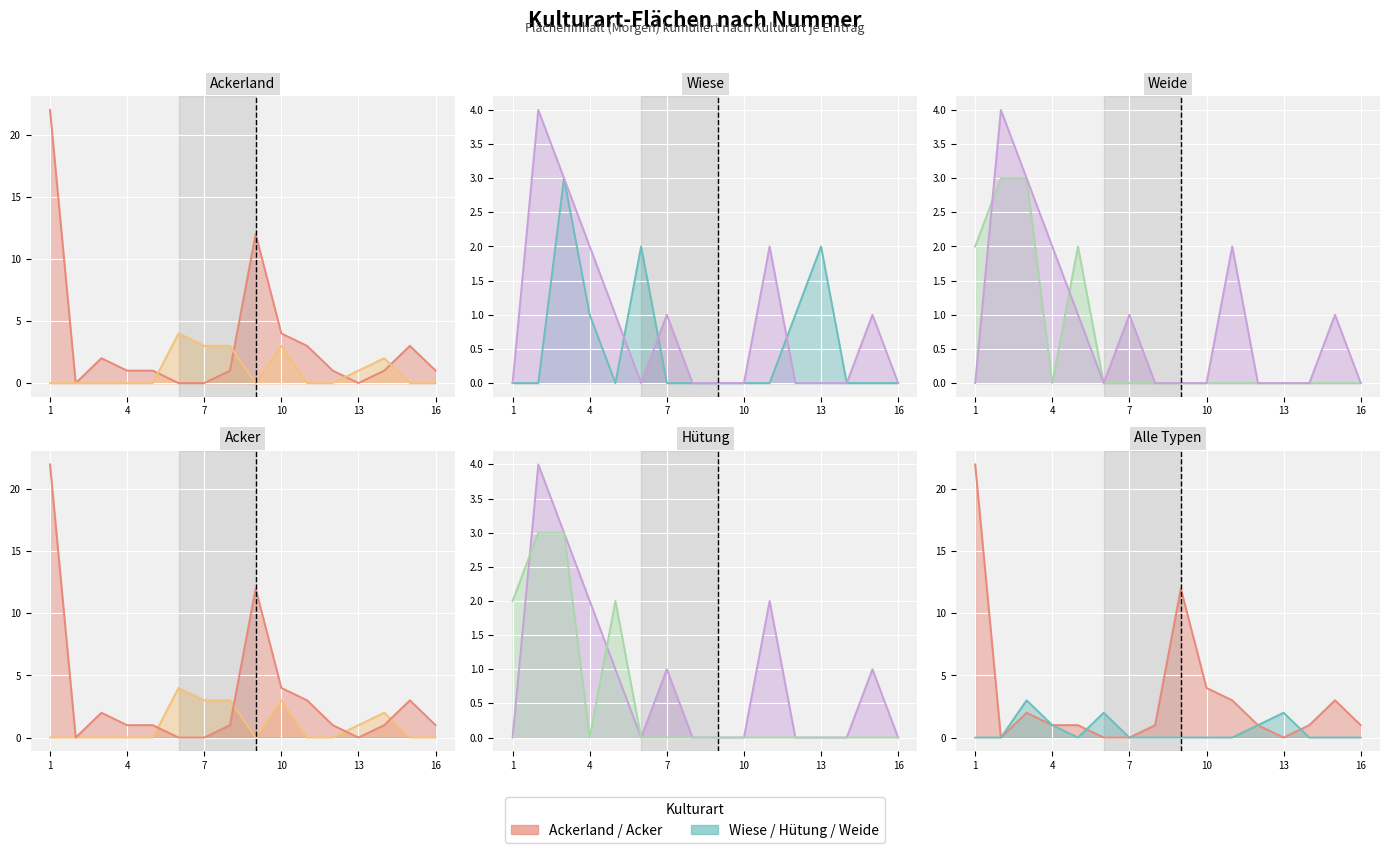

The Wiese (Linie) series shows 4 at 7. True or false?

False